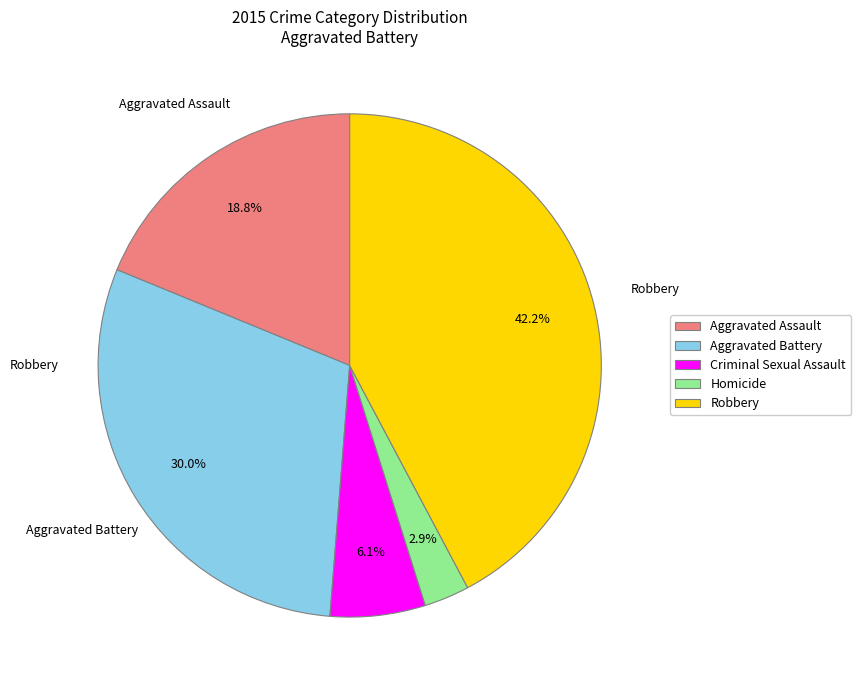

What percentage is the Homicide slice, to the nearest percent?

3%